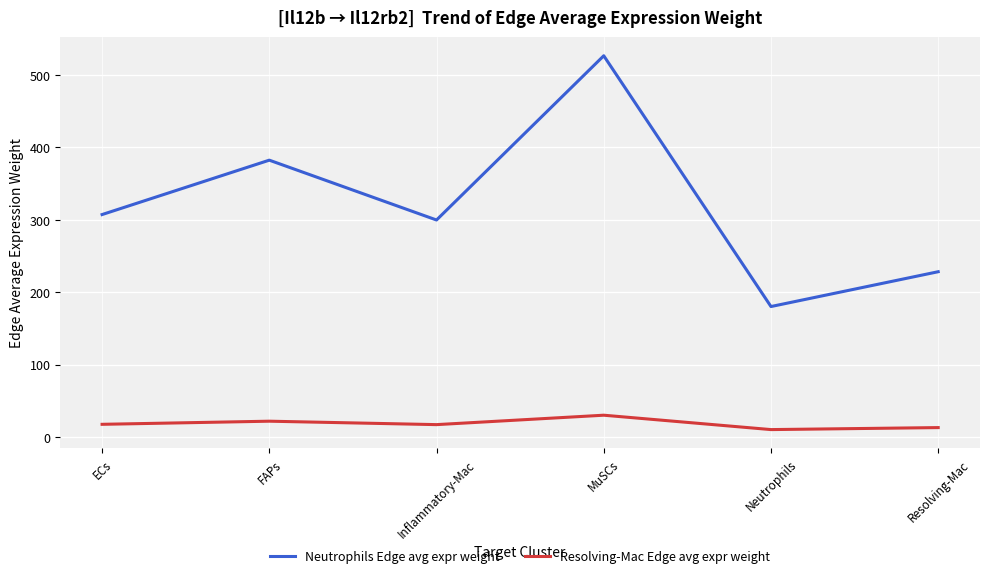

Which category has the highest value across all series?

MuSCs